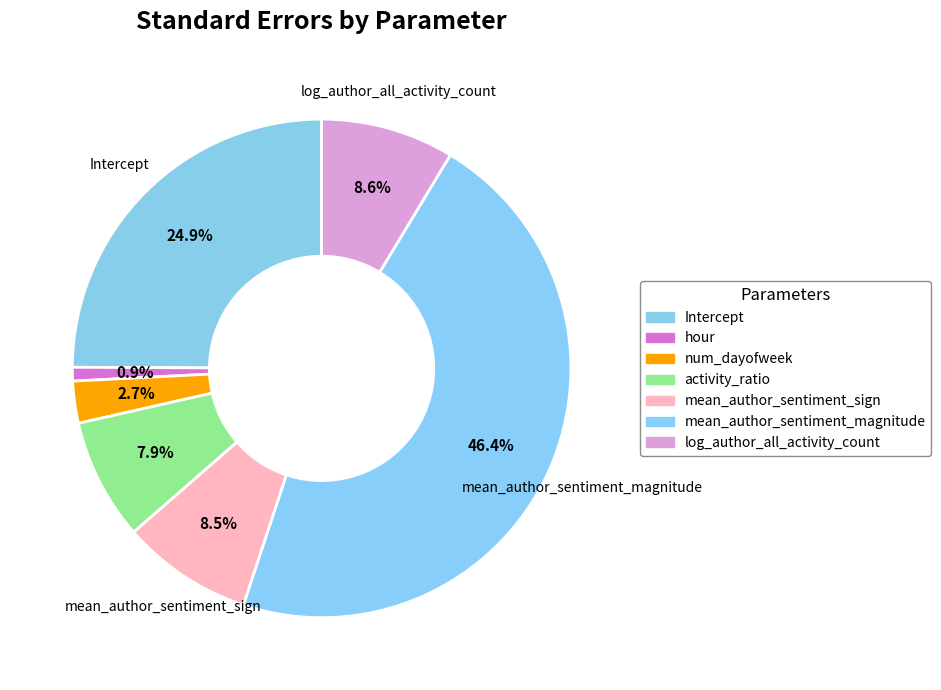

Is it true that mean_author_sentiment_magnitude is 40% of the pie?

False